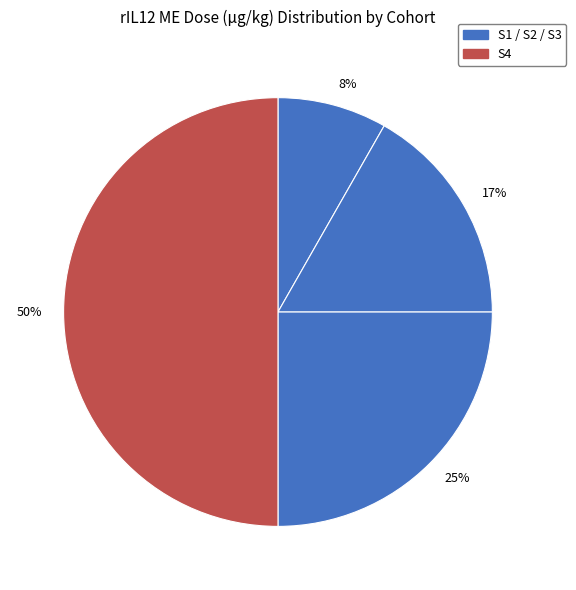

True or false: 50% accounts for 50% of the total.

True